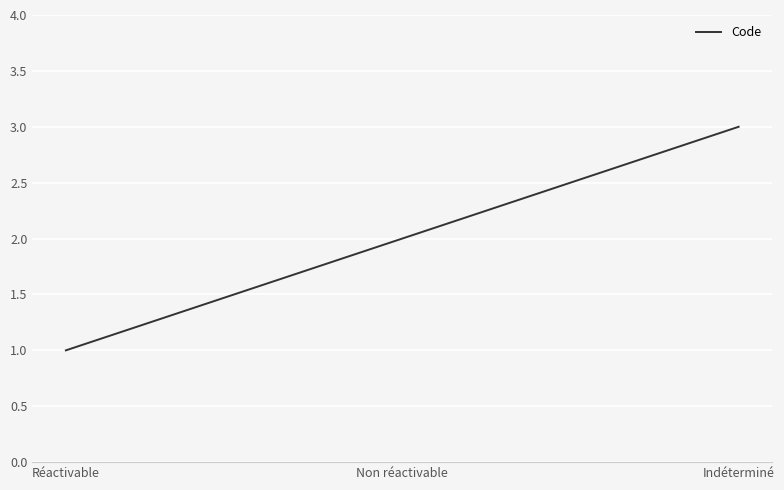

Between Indéterminé and Non réactivable, which is larger?

Indéterminé